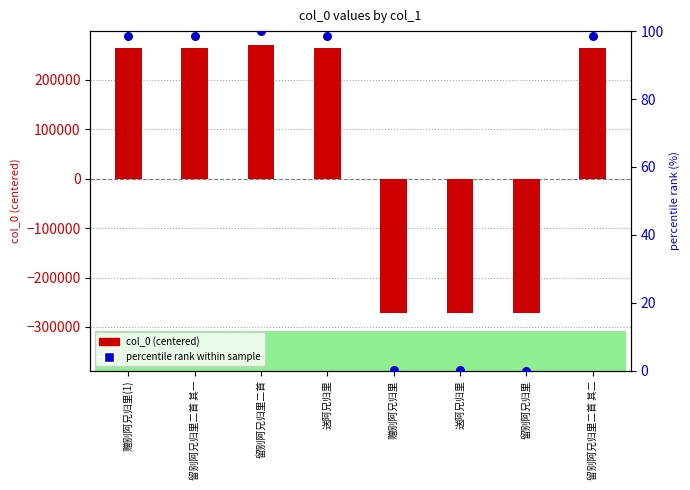

What are all the series names shown in the legend?

col_0 (centered), percentile rank within sample